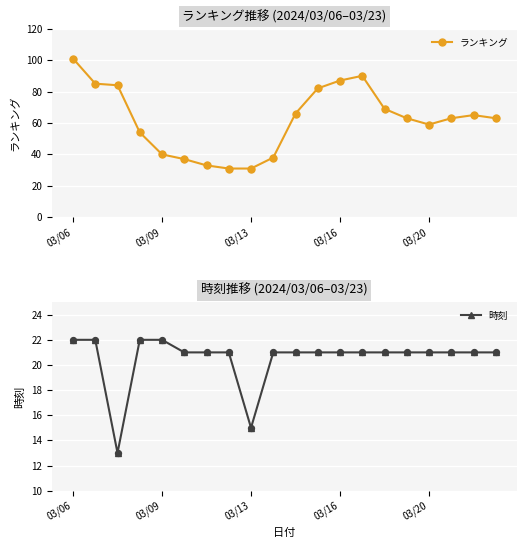

At how many categories does at least one series exceed 34?

17